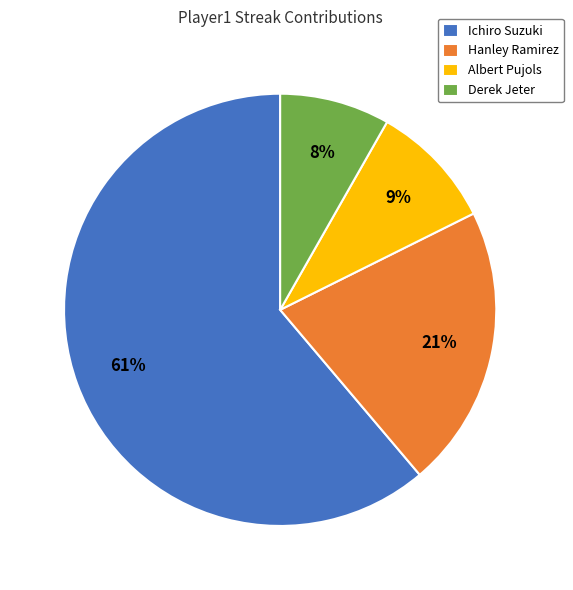

Approximately how many times larger is the value at Derek Jeter compared to Hanley Ramirez?

0.4